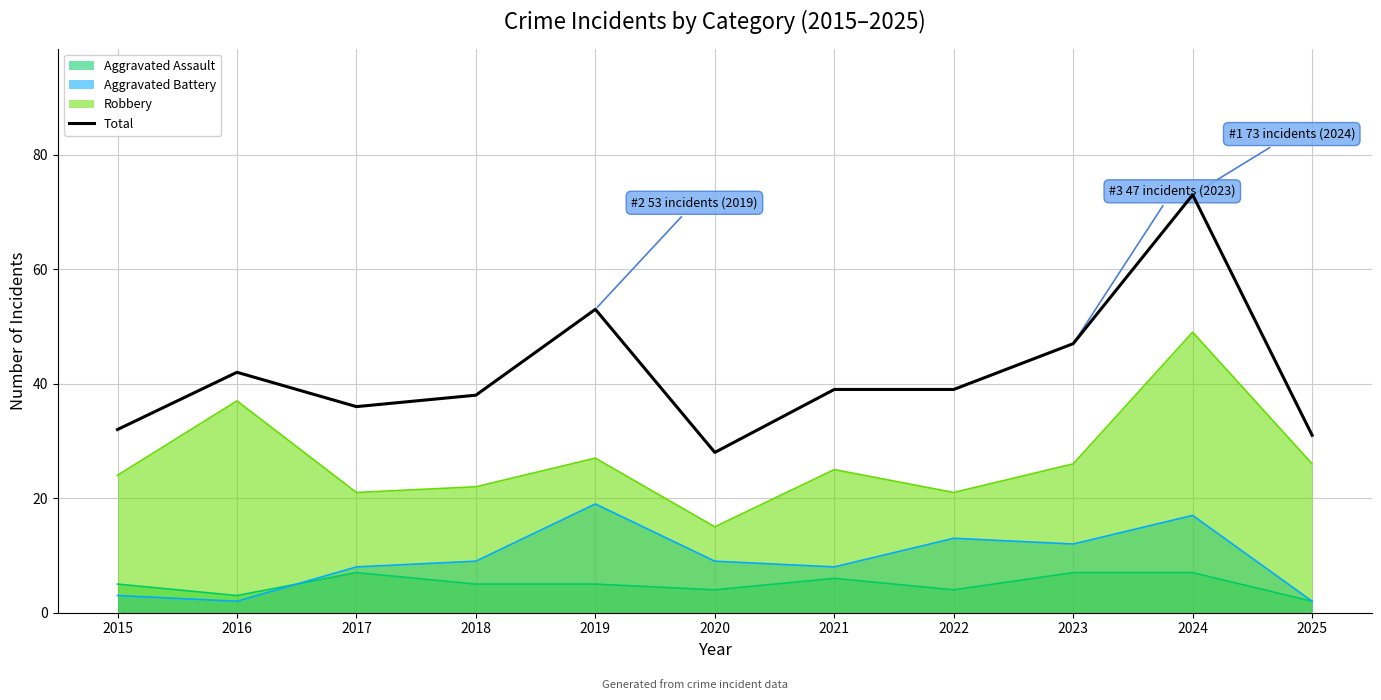

The value at 2016 is 11. True or false?

False